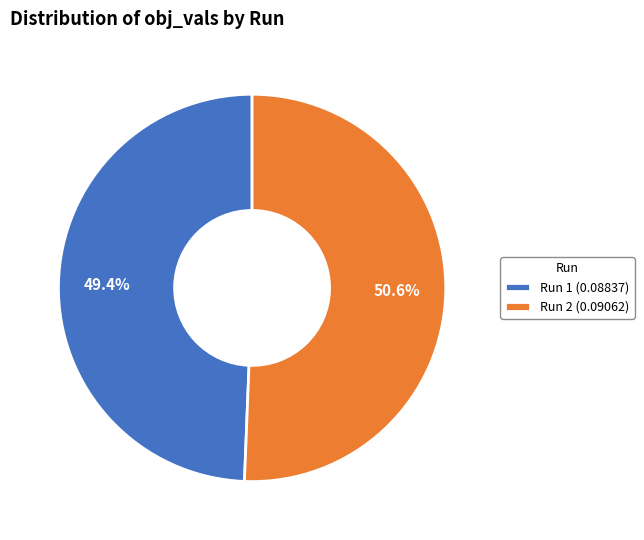

Which slice is the largest?

Run 2